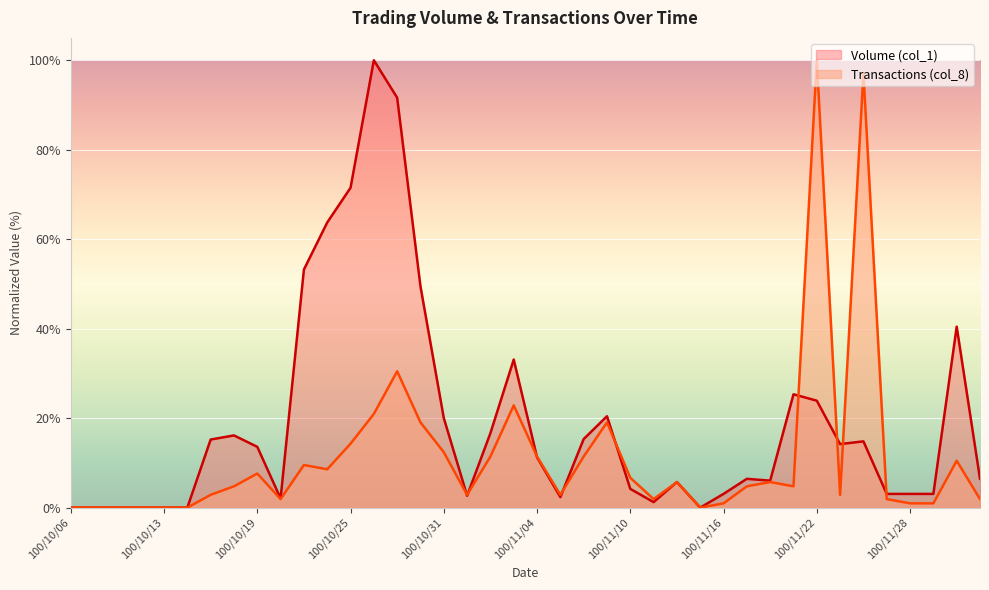

Where do Volume (col_1) and Transactions (col_8) first cross each other?

100/10/31 and 100/11/01